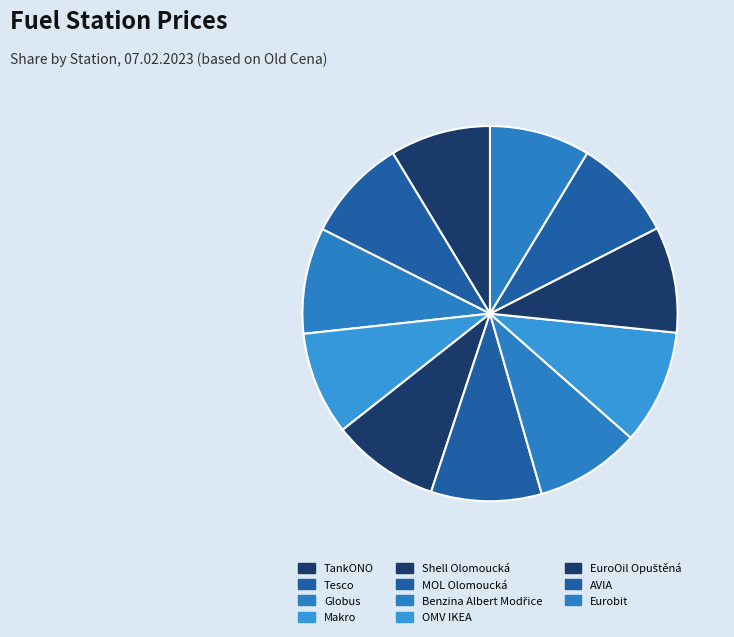

To the nearest percent, what is the combined percentage of TankONO and Shell Olomoucká?

18%